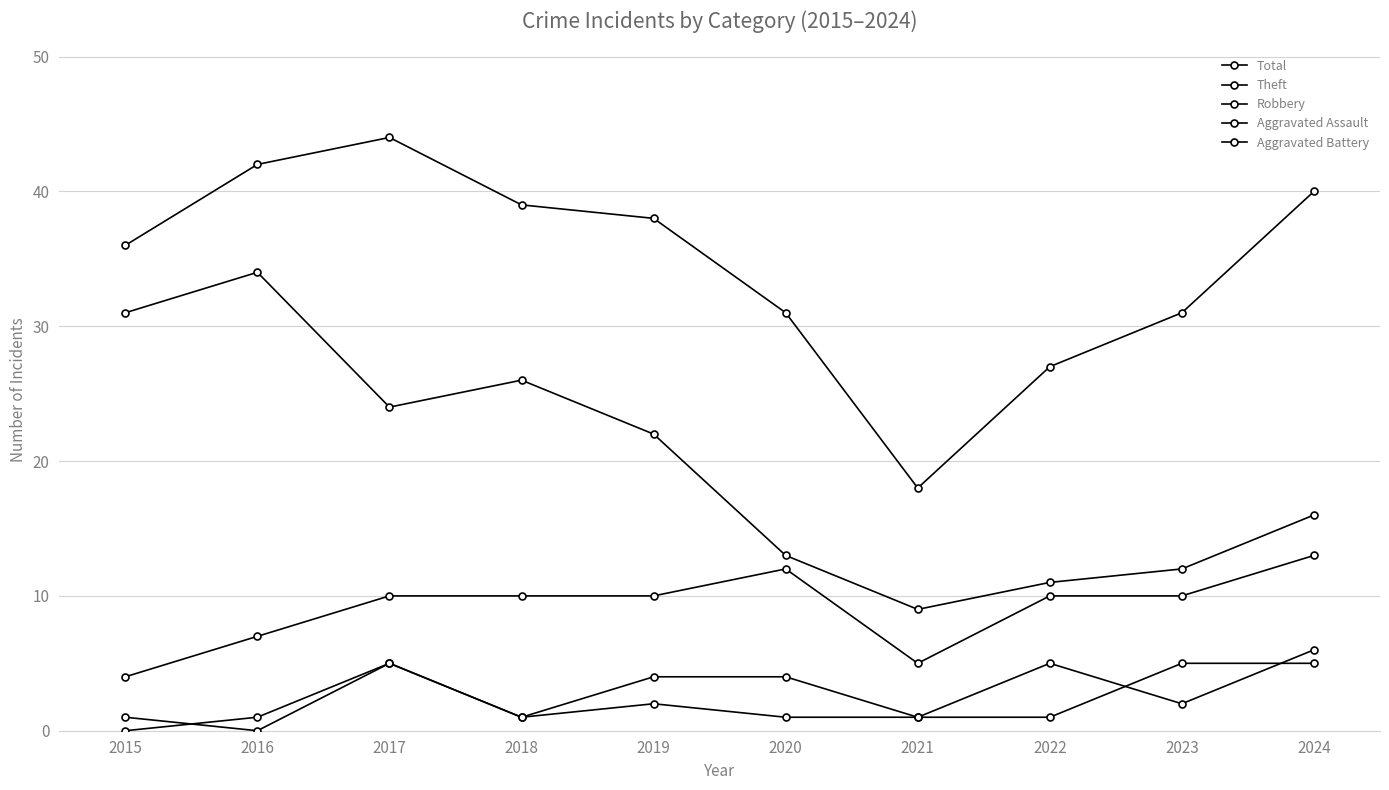

Between 2015 and 2016, which series saw the biggest shift?

Total